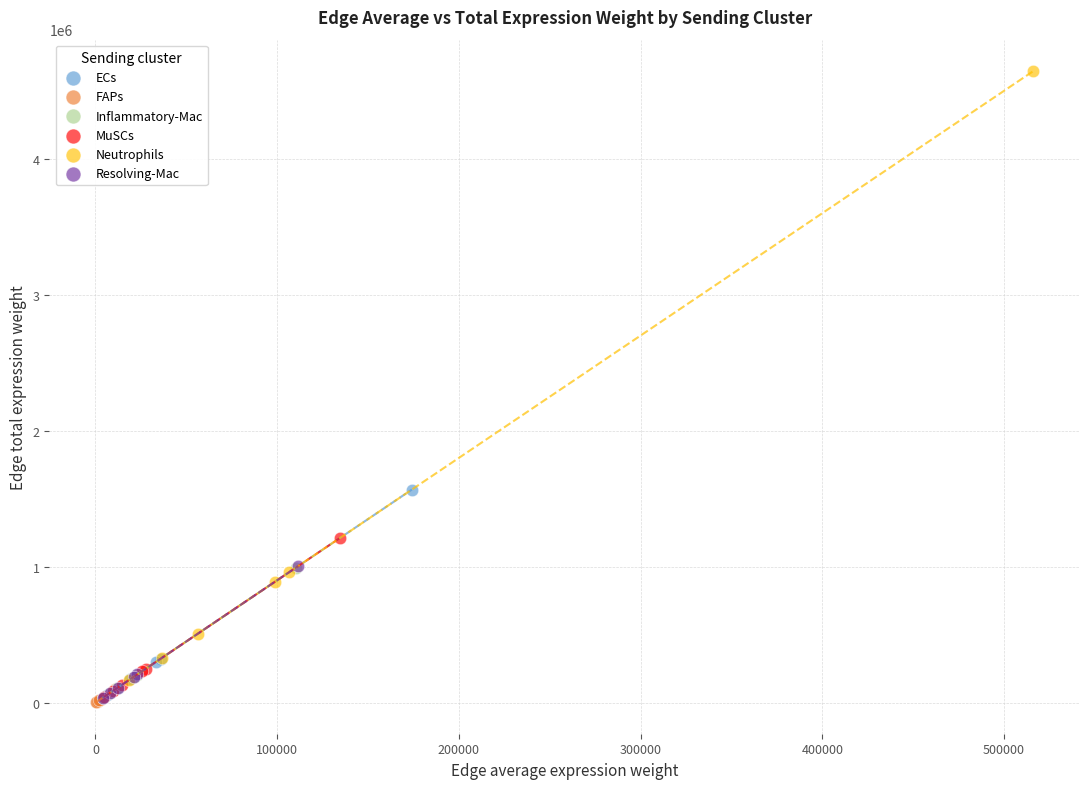

Which series has the widest spread of Y values?

Neutrophils